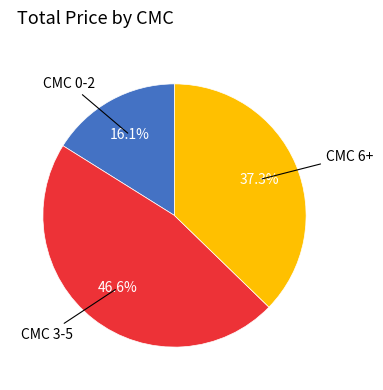

How many segments does this pie chart have?

3